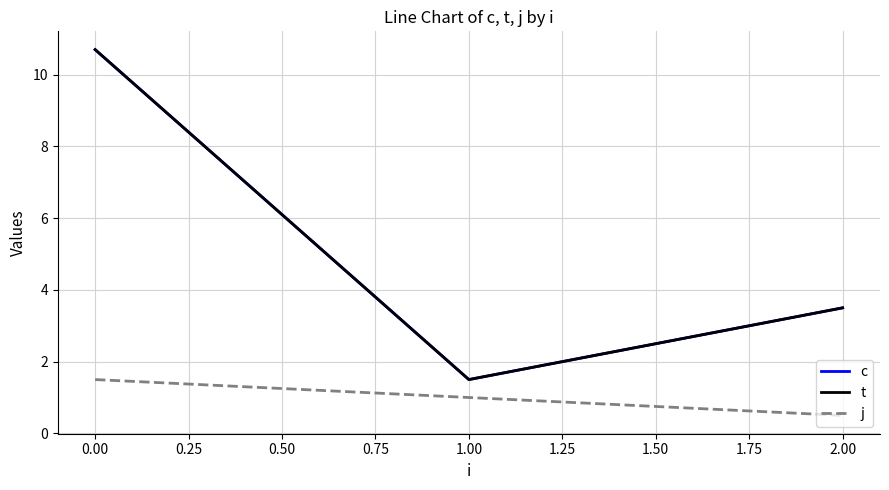

What is the average value of the c series?

5.2